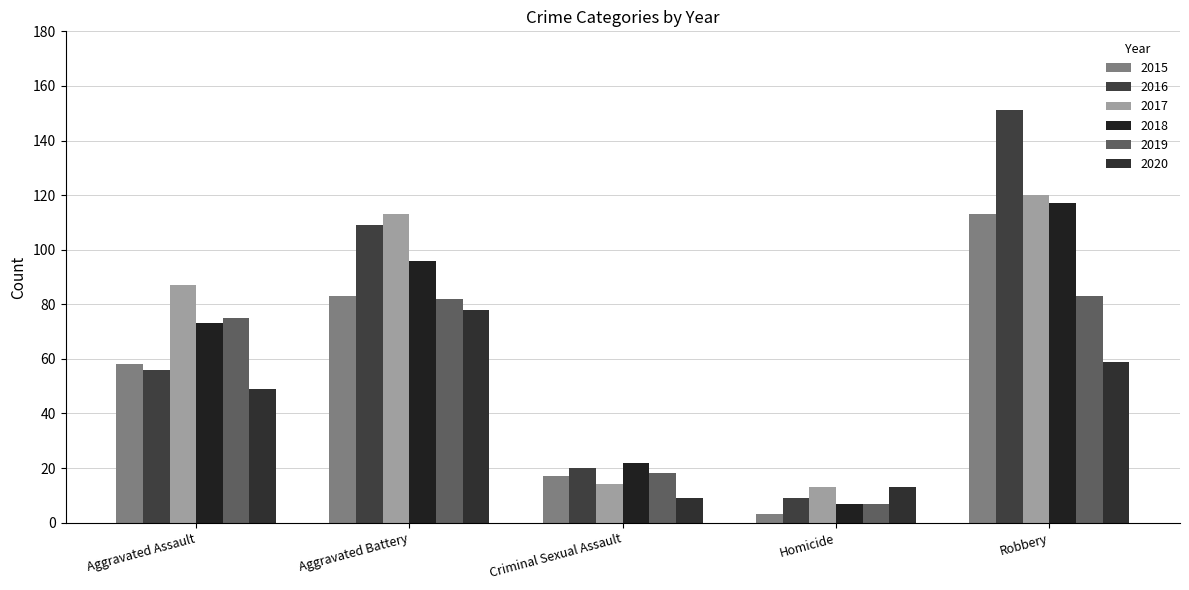

How many distinct data groups are displayed?

6